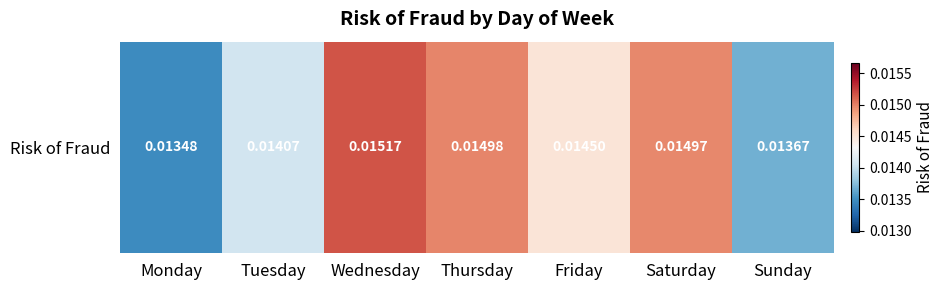

How many data points does each series have?

7